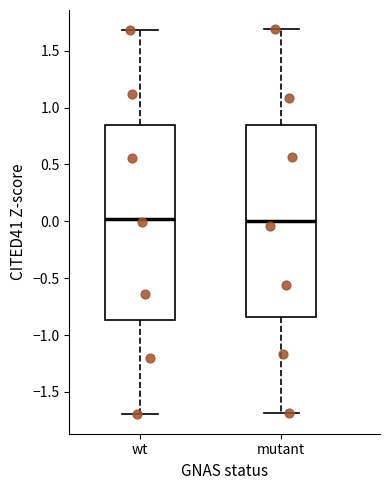

Reading left to right, read every box against the y-axis: the position of its median line, the range the box covers, and the ends of its whiskers. The values are not printed on the chart, so give them approximately, as read against the axis.

wt: median 0.00, box -0.85 to 0.85, whiskers -1.70 to 1.70
mutant: median 0.00, box -0.85 to 0.85, whiskers -1.70 to 1.70